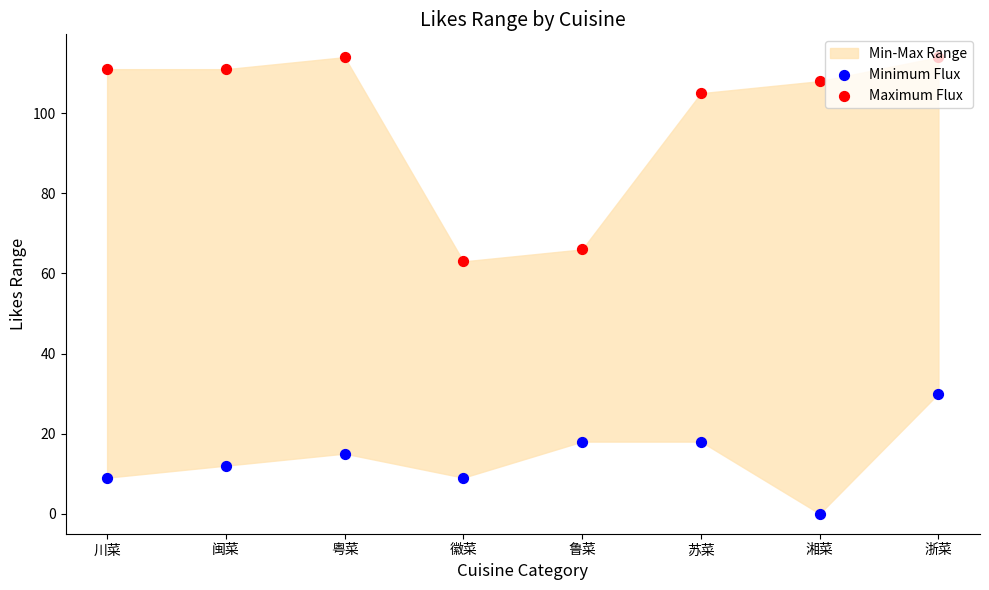

At which category is the sum across all series the highest?

浙菜